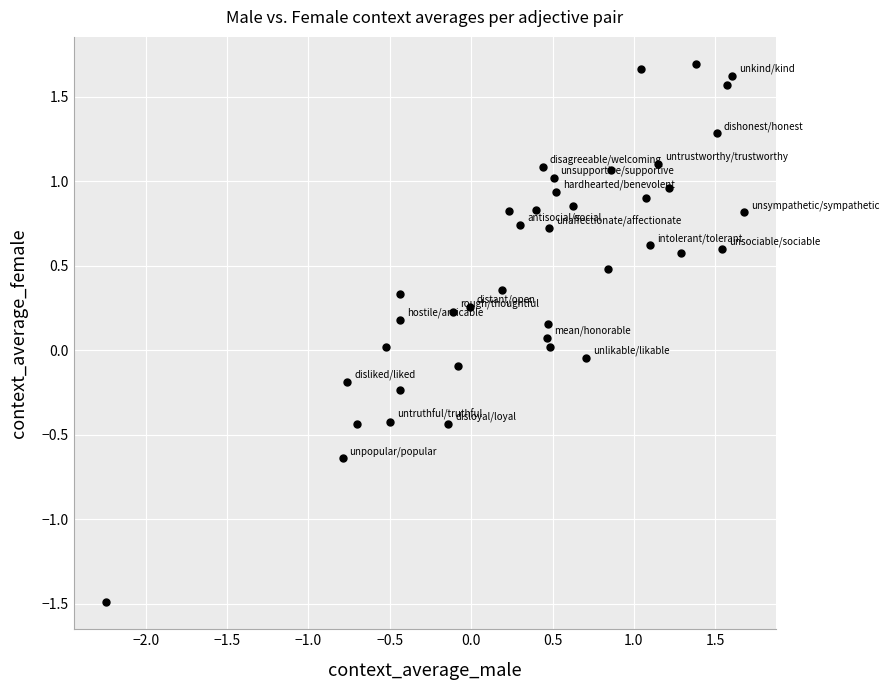

What is the range of Y values (max minus min)?

3.2